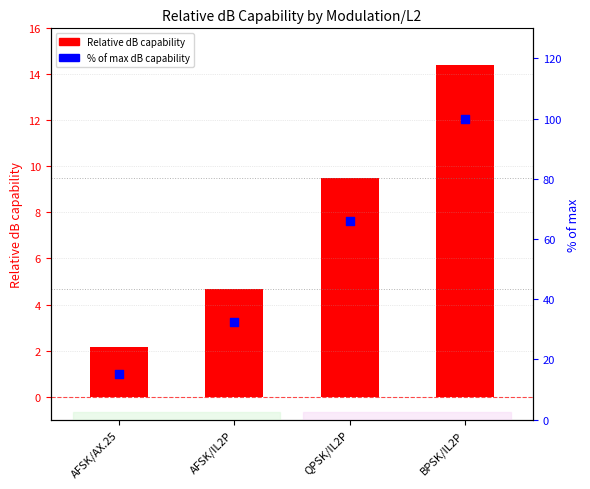

At how many categories does at least one series exceed 69?

1